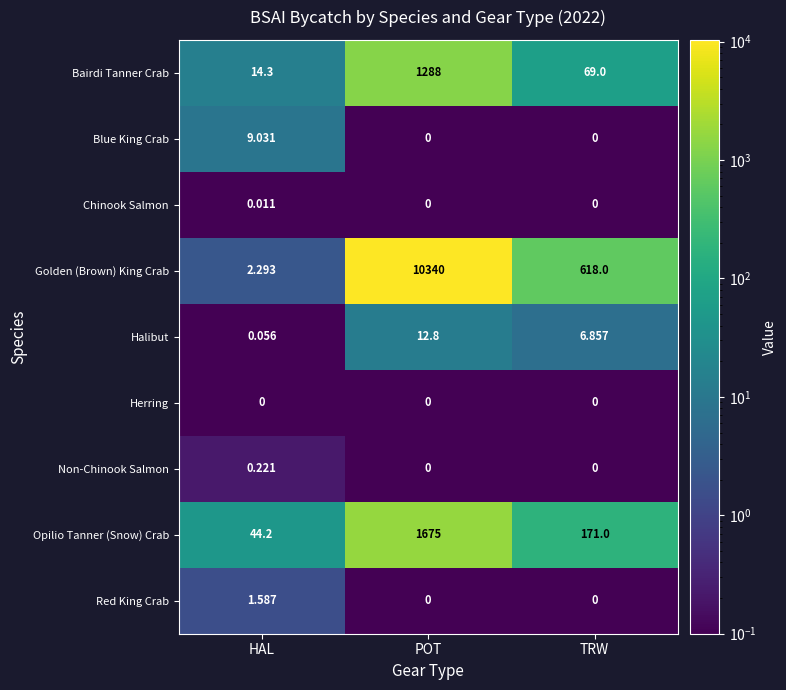

Which series has the widest spread of values?

Golden (Brown) King Crab